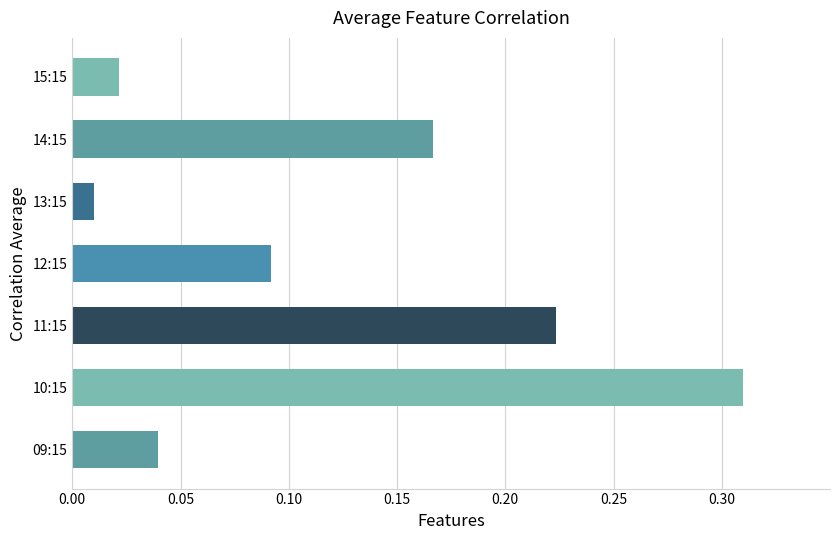

Between 12:15 and 09:15, which is larger?

12:15